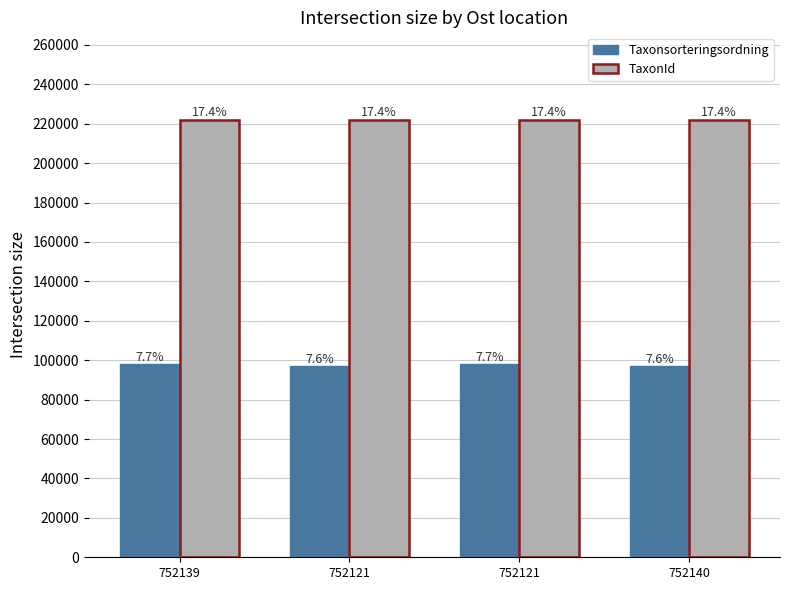

What are all the series names shown in the legend?

Taxonsorteringsordning, TaxonId